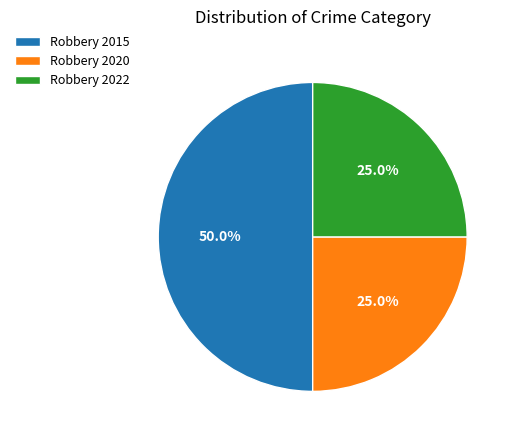

To the nearest percent, what is the difference between the largest and smallest slice percentages?

25%